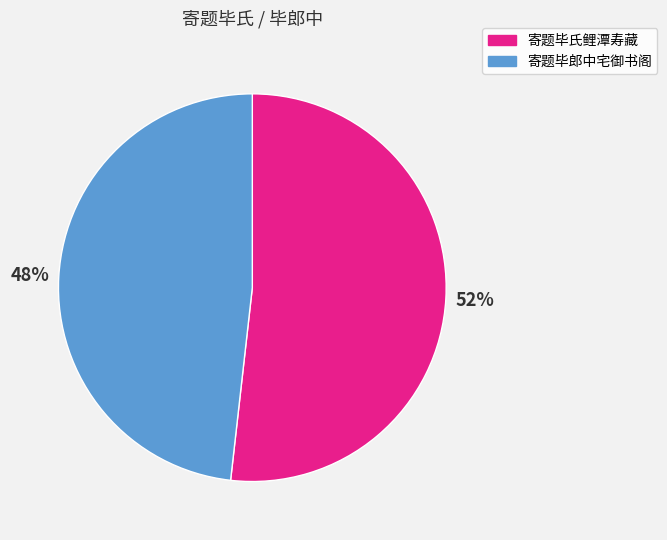

What is the smallest slice in the pie chart?

寄题毕郎中宅御书阁